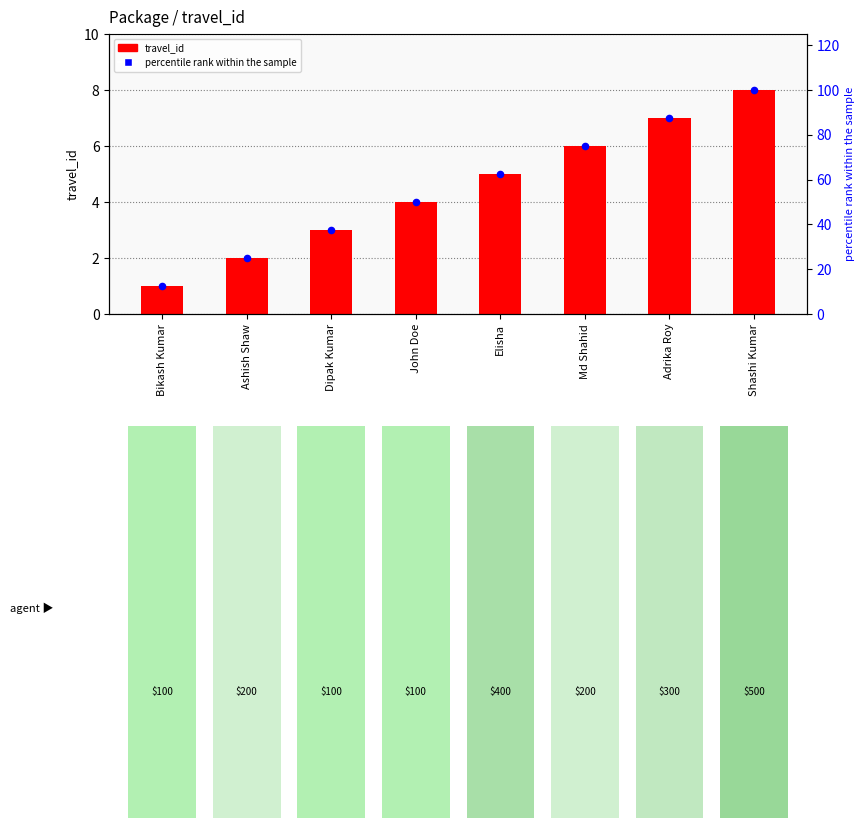

Which series has the largest total across all categories?

percentile rank within the sample